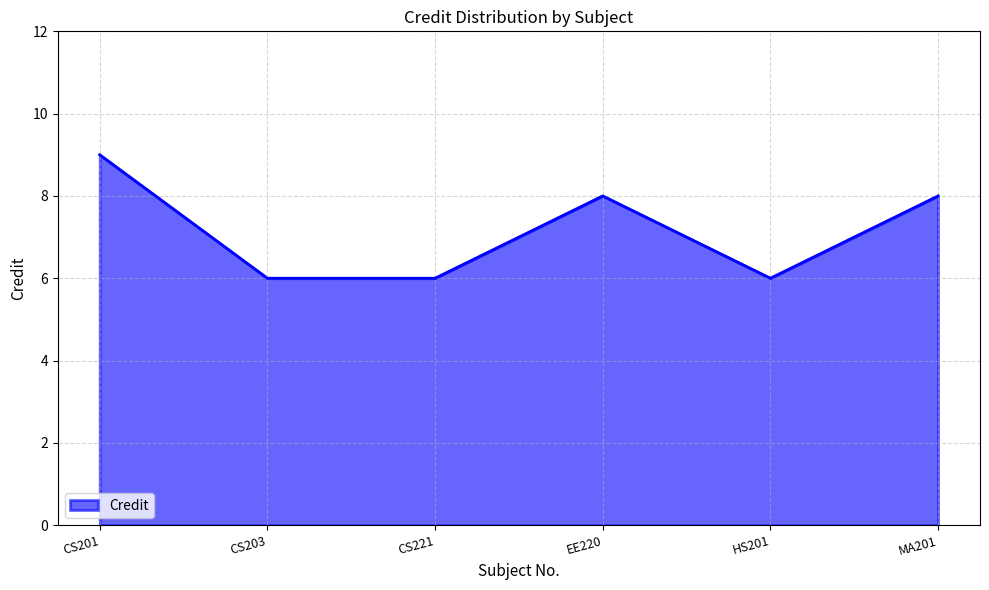

Reading left to right, what are all the values shown in this chart?

9	6	6	8	6	8